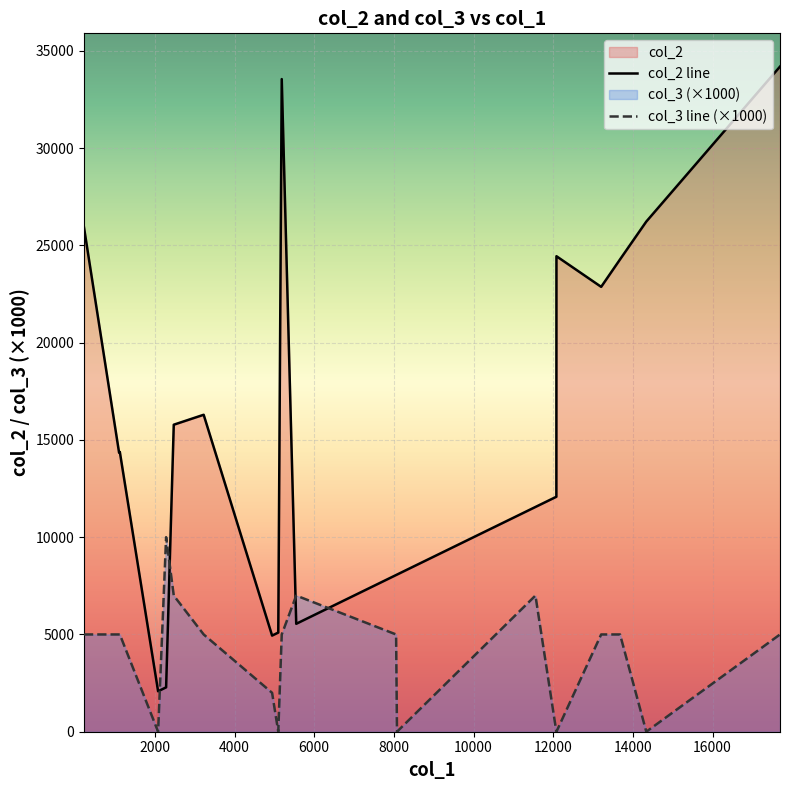

How many data points does each series have?

20